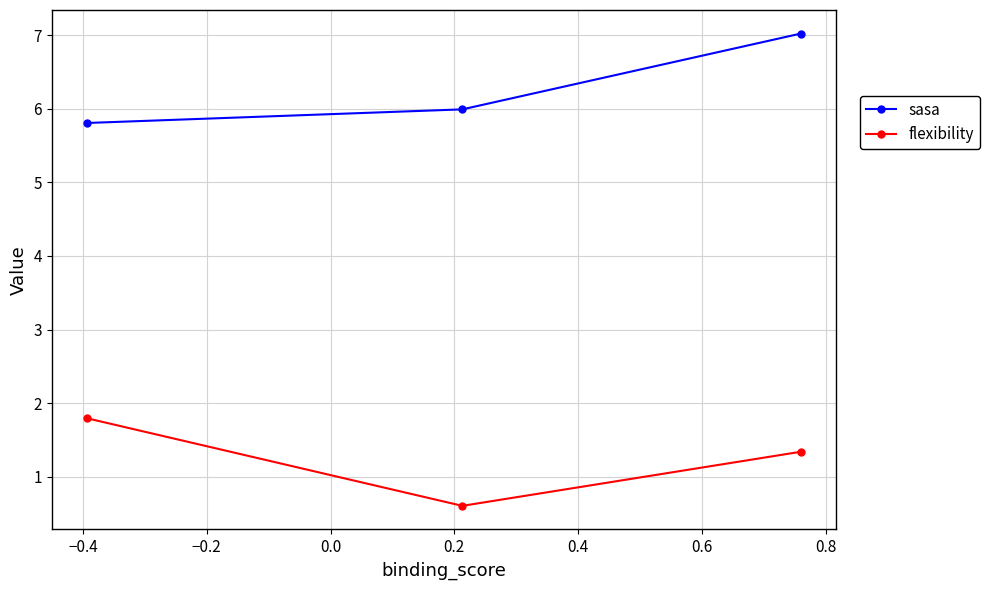

What is the maximum value shown in the chart?

7.0